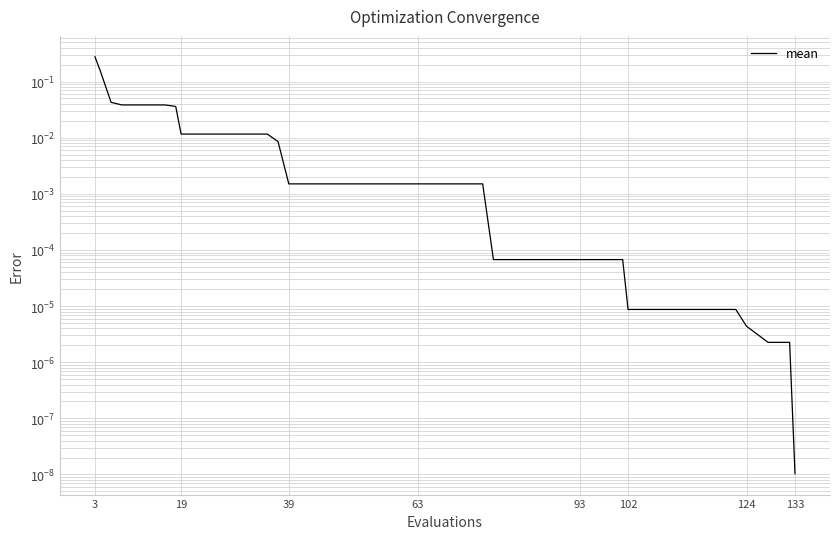

Reading right to left, extract all data points from this chart.

0.0	0.0	0.0	0.0	0.0	0.0	0.0	0.0	0.0	0.0	0.0	0.0	0.0	0.0	0.0	0.0	0.0	0.0	0.0	0.0	0.0	0.0	0.0	0.0	0.0	0.0	0.0	0.0	0.0	0.0	0.0	0.0	0.0	0.0	0.0	0.0	0.0	0.0	0.2	0.3